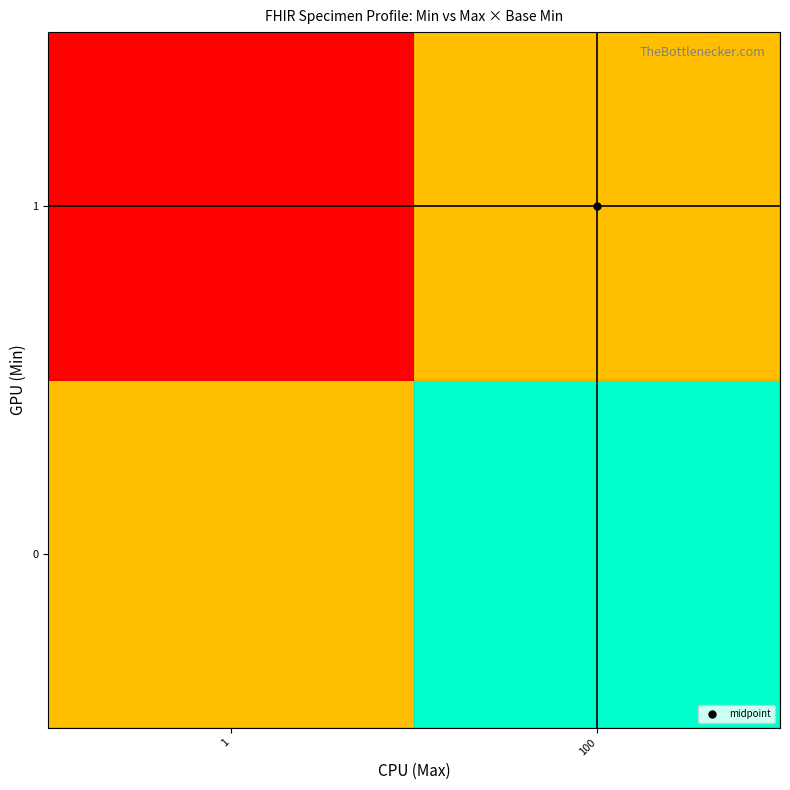

List the series in order of their peak value, highest first.

0, 1